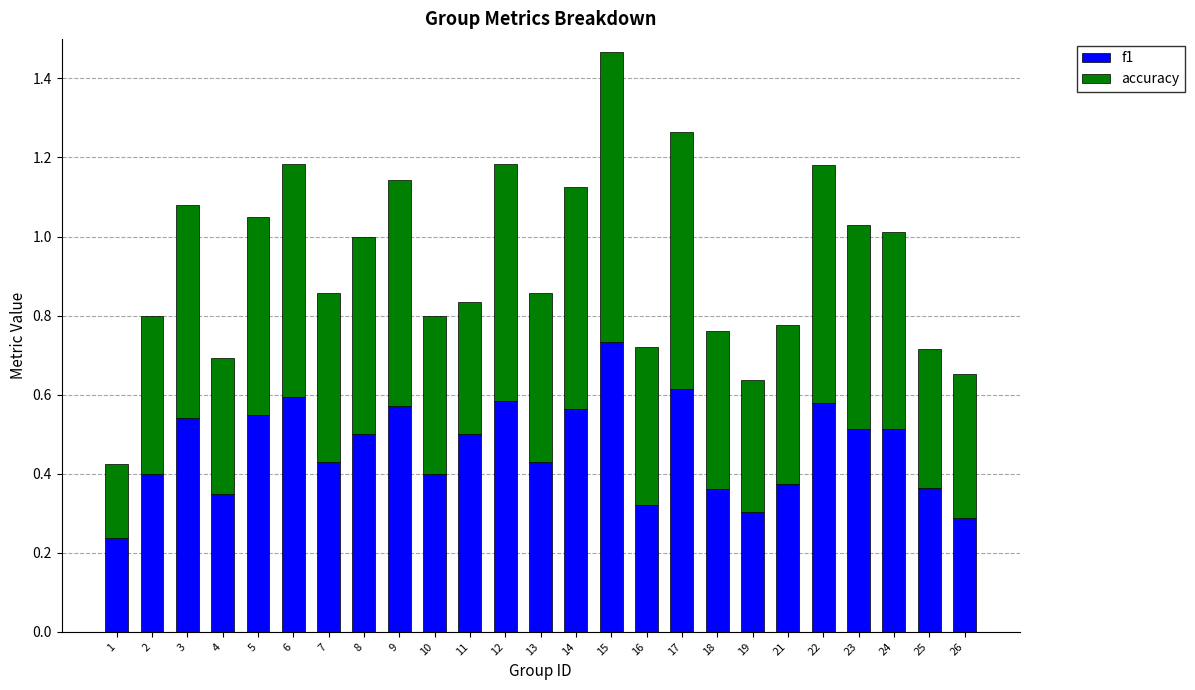

What is the sum of all f1 values?

11.6